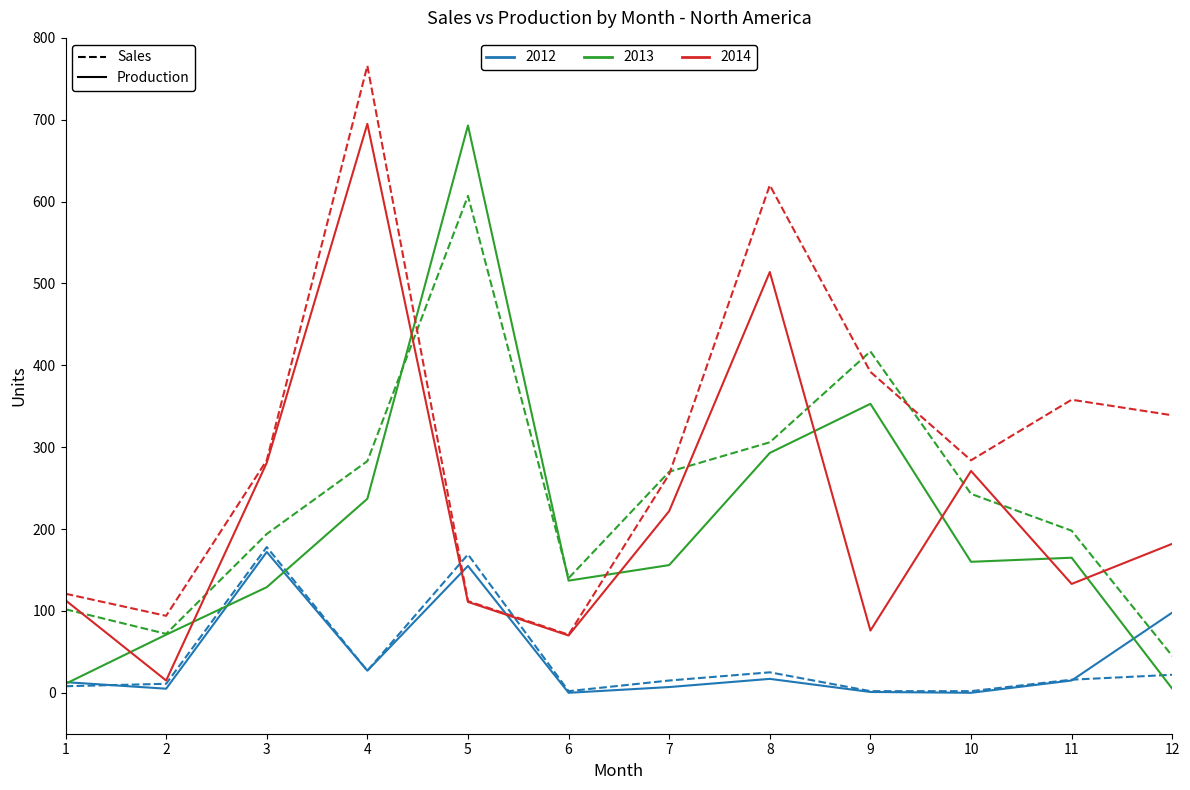

At which category is the sum across all series the highest?

4